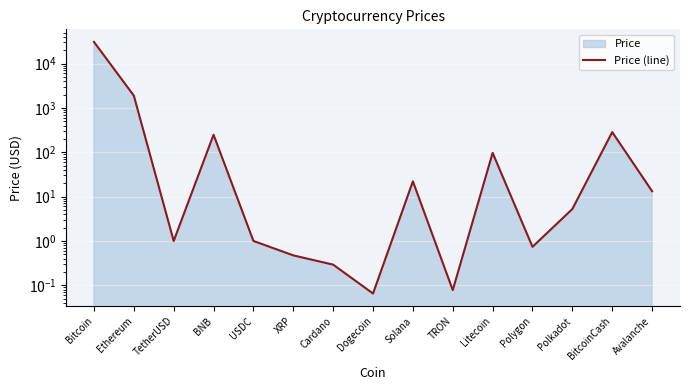

How many distinct data groups are displayed?

1